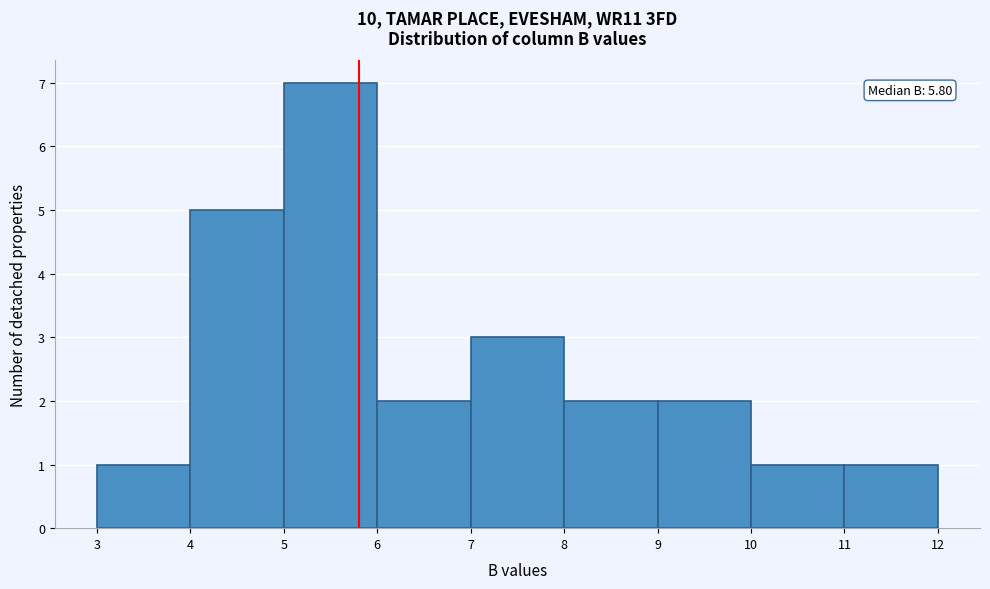

Over which range of the x-axis is the bar tallest?

5 to 6